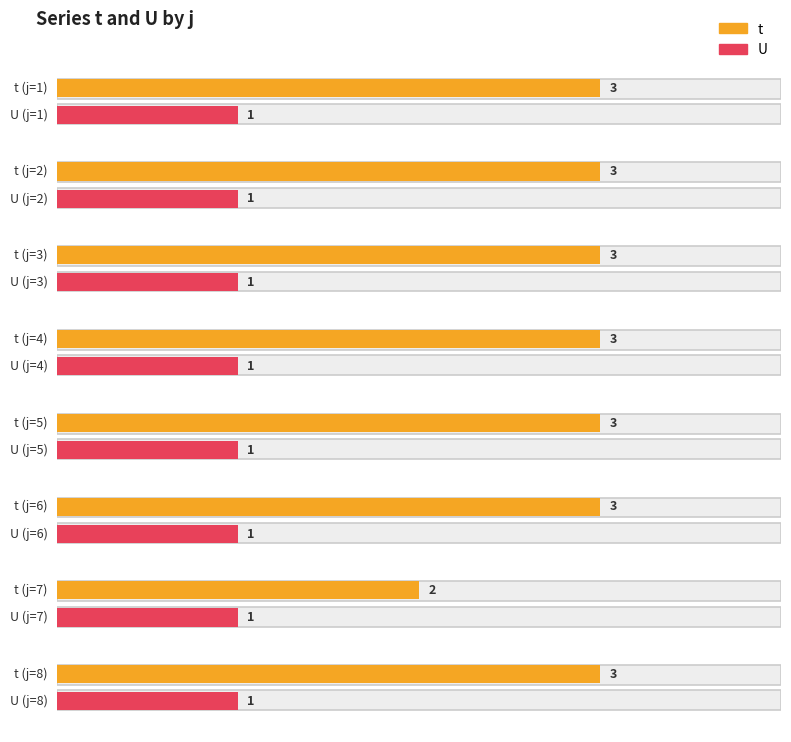

How many bars are there in each group?

2